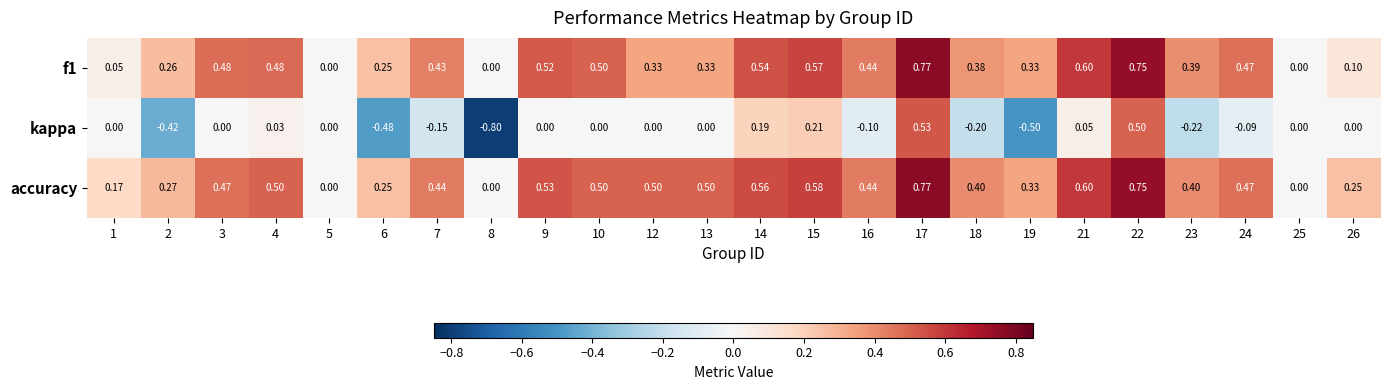

Is the value of kappa at 26 greater than the value of f1 at 3?

No